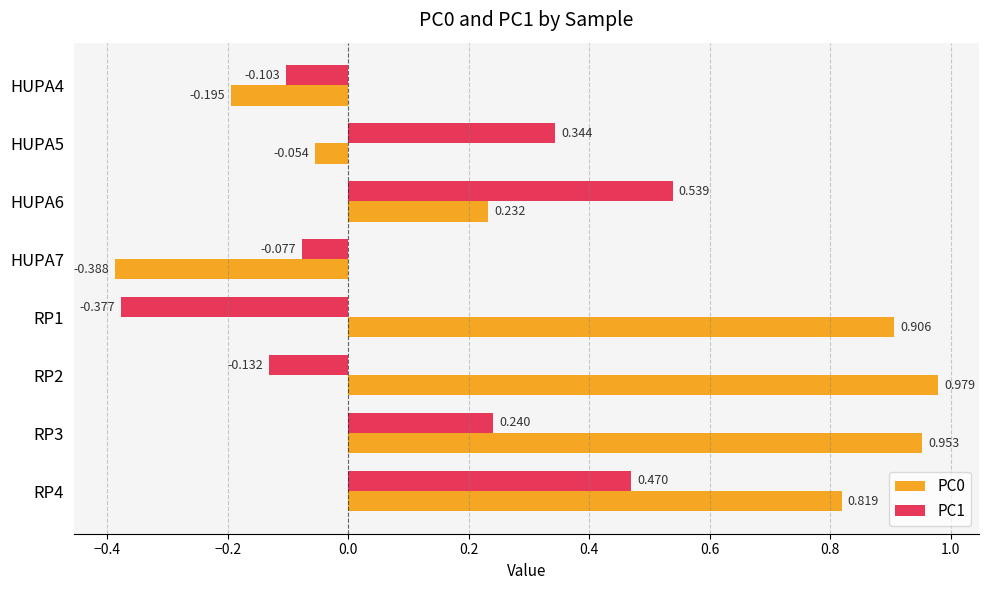

What is the sum of all PC0 values?

3.3